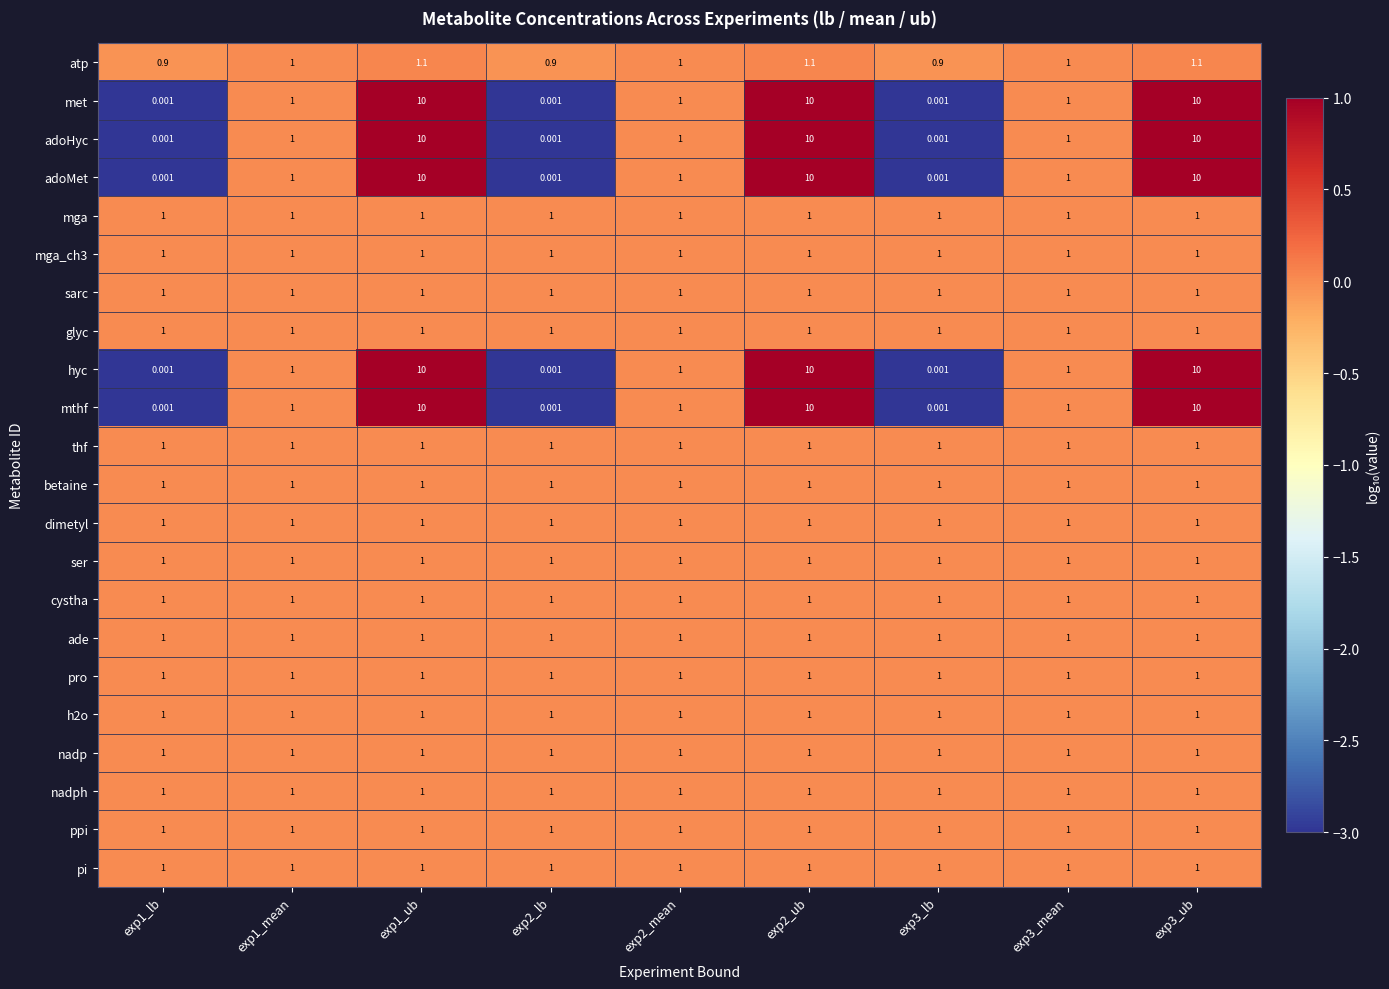

Which series has the largest range (max minus min)?

met